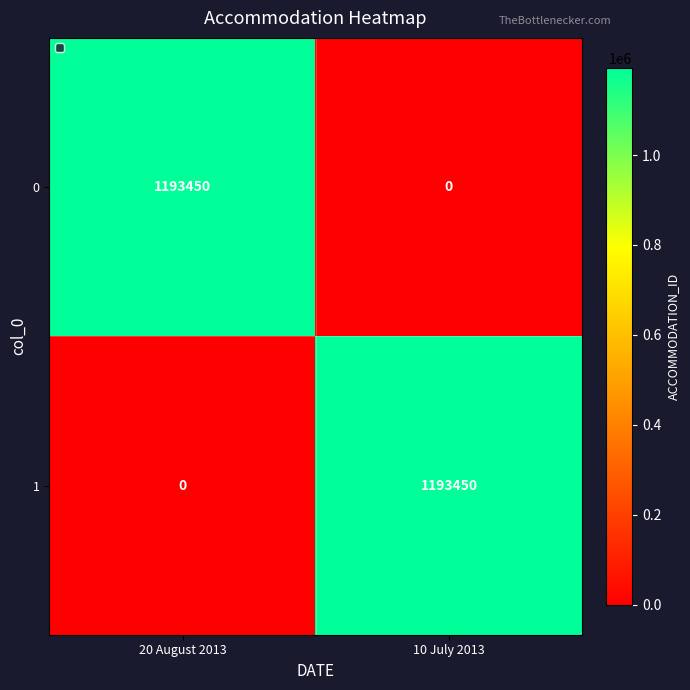

At which label does 0 reach its peak?

20 August 2013